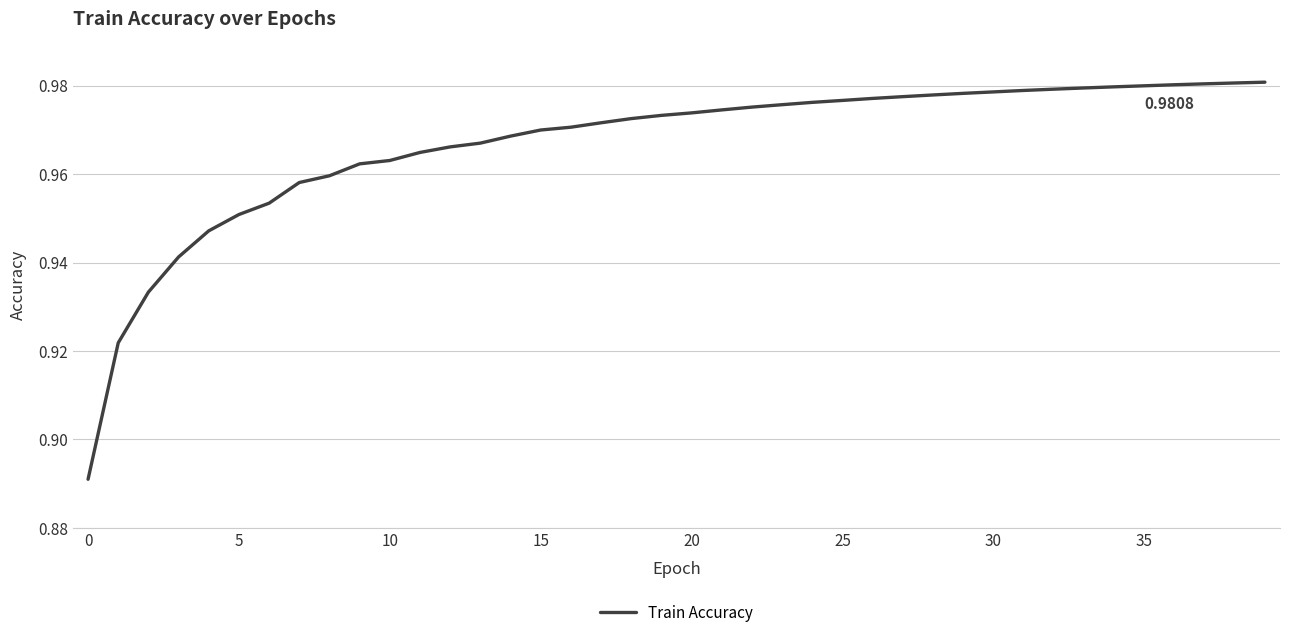

How many lines are shown in the chart?

1